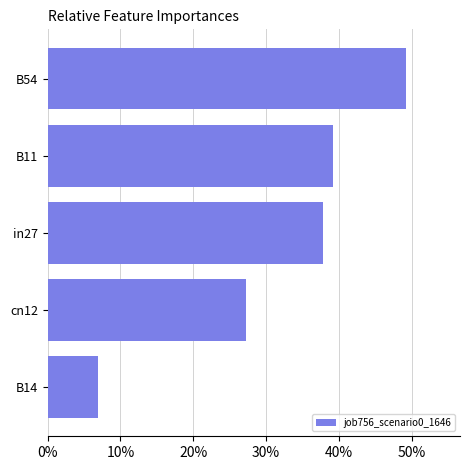

List the labels in order of value, smallest first.

B14, cn12, in27, B11, B54